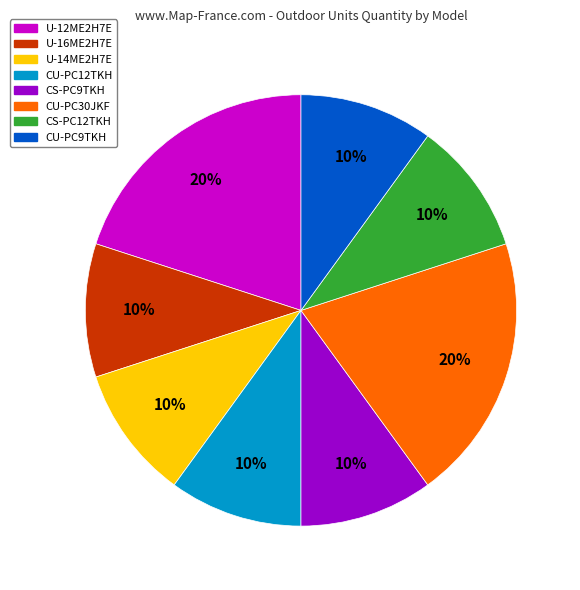

To the nearest percent, what is the average slice percentage?

12%